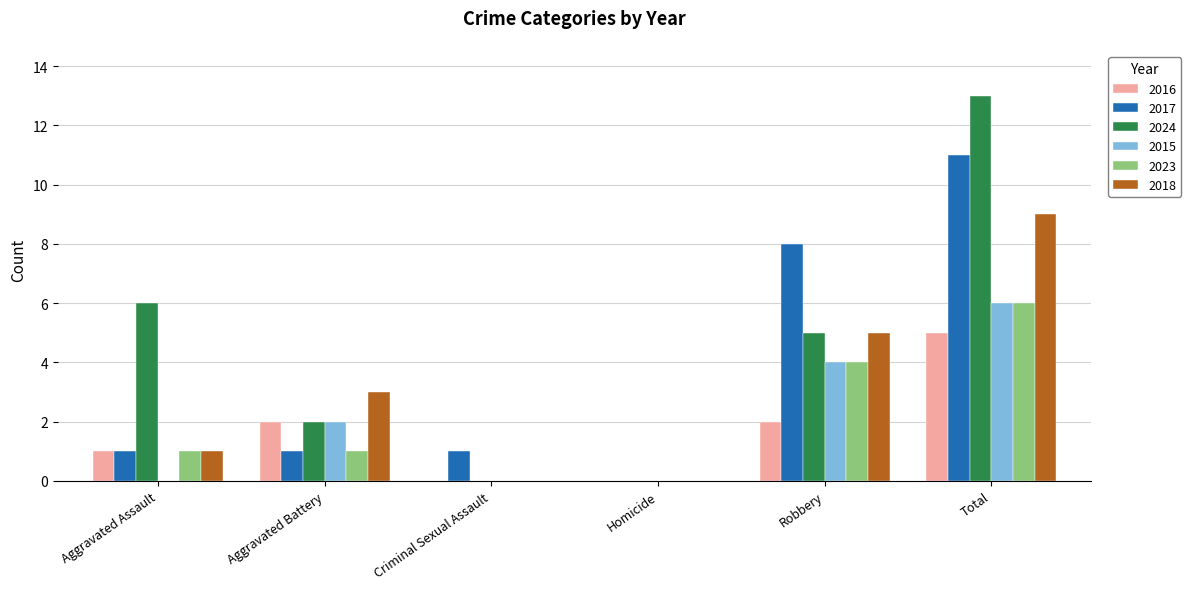

Count the number of categories in the chart.

6